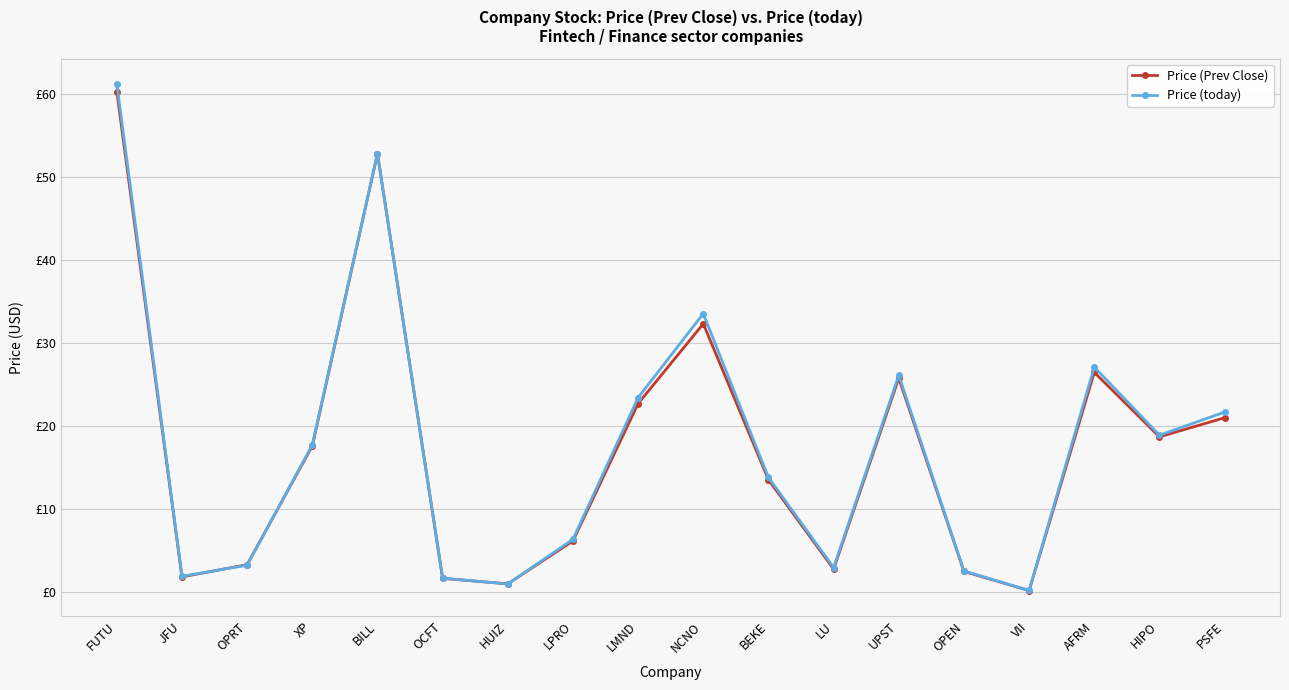

What is the total value across all series at BILL?

105.7